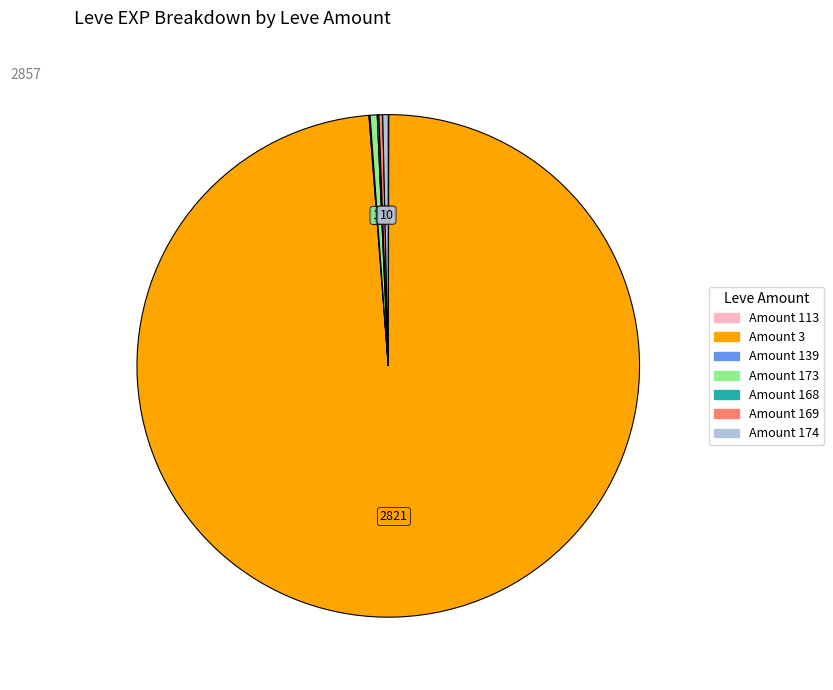

Is there a majority slice in this chart?

Yes